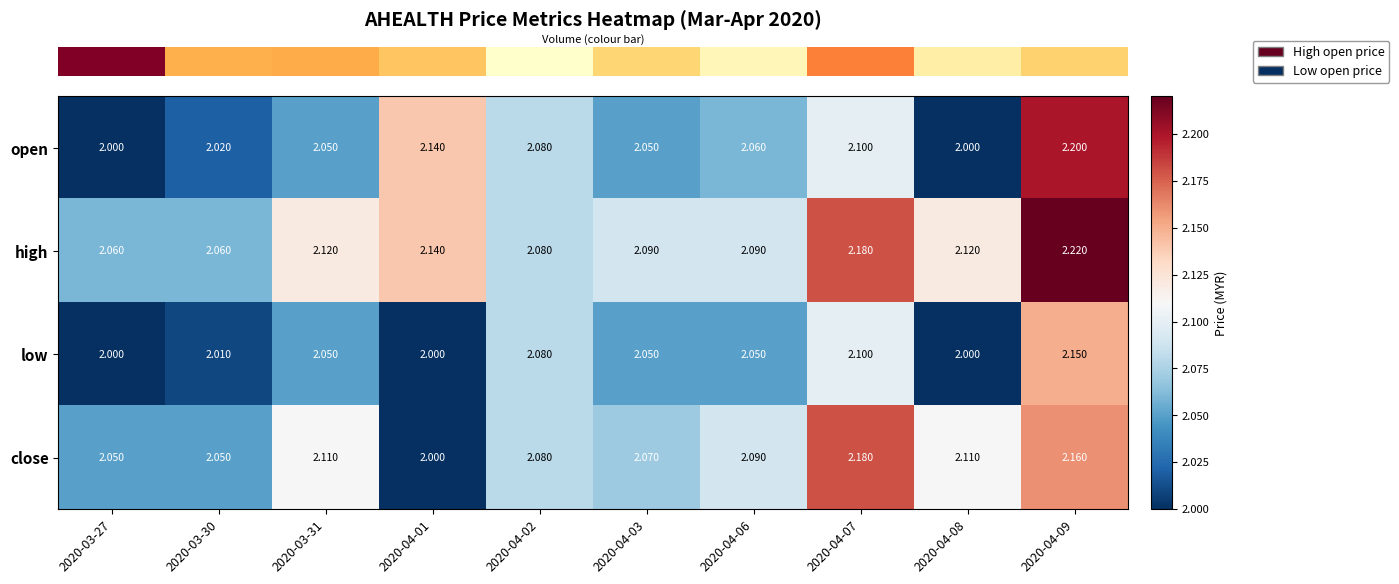

At which category is the sum across all series the highest?

2020-04-09